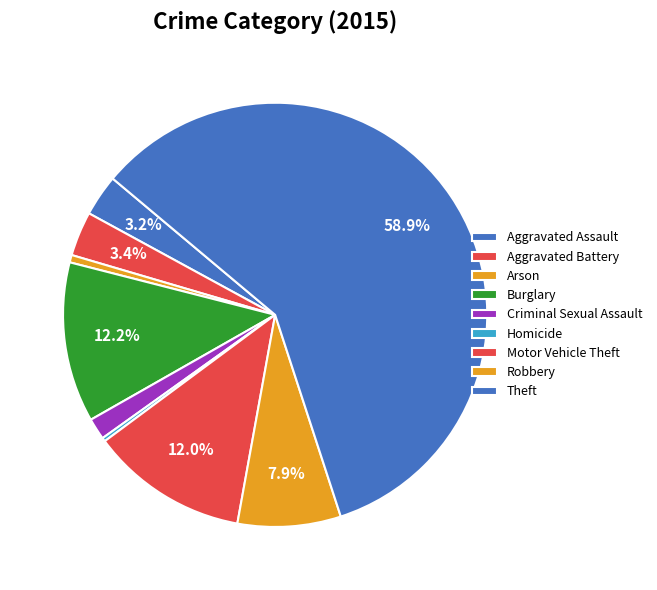

To the nearest percent, what percentage of the pie is Criminal Sexual Assault?

2%